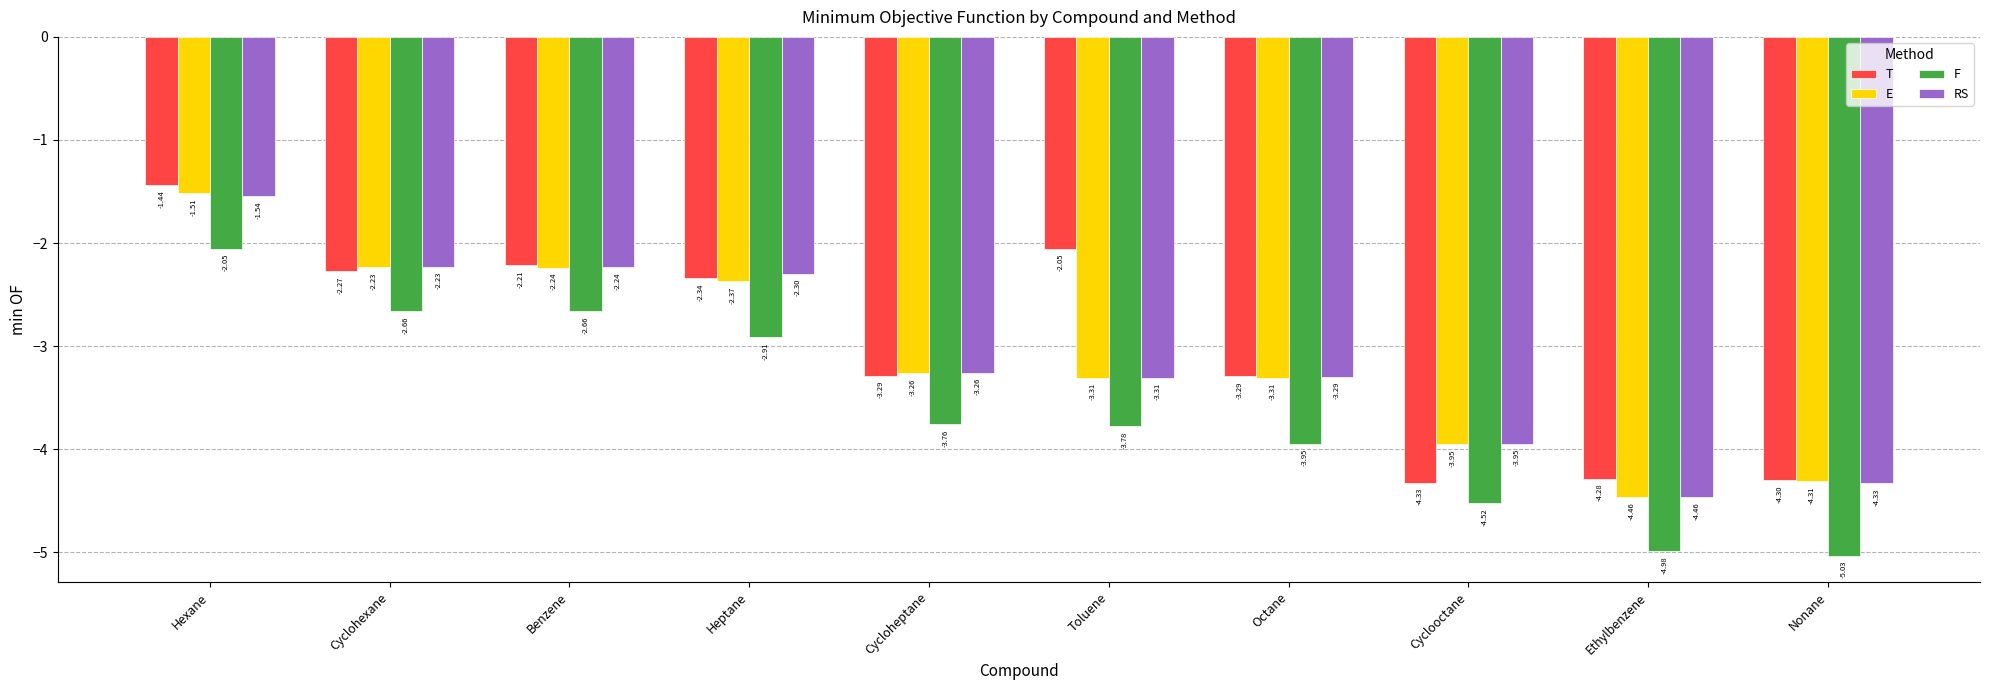

Rank the series by their maximum value, from lowest to highest.

F, RS, E, T